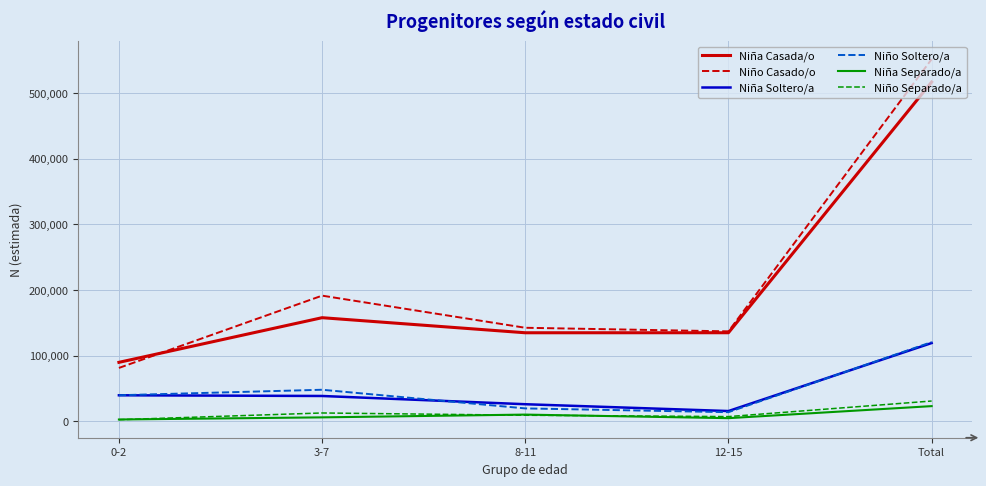

Read the Niño Soltero/a value at 8-11, to the nearest 10.

19450